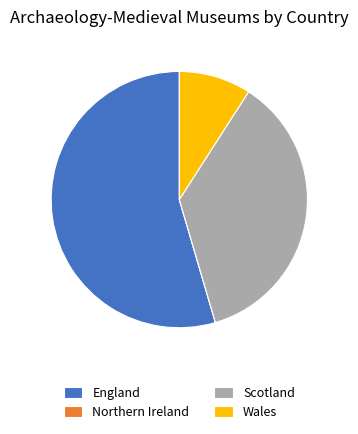

Between Wales and England, which is larger?

England